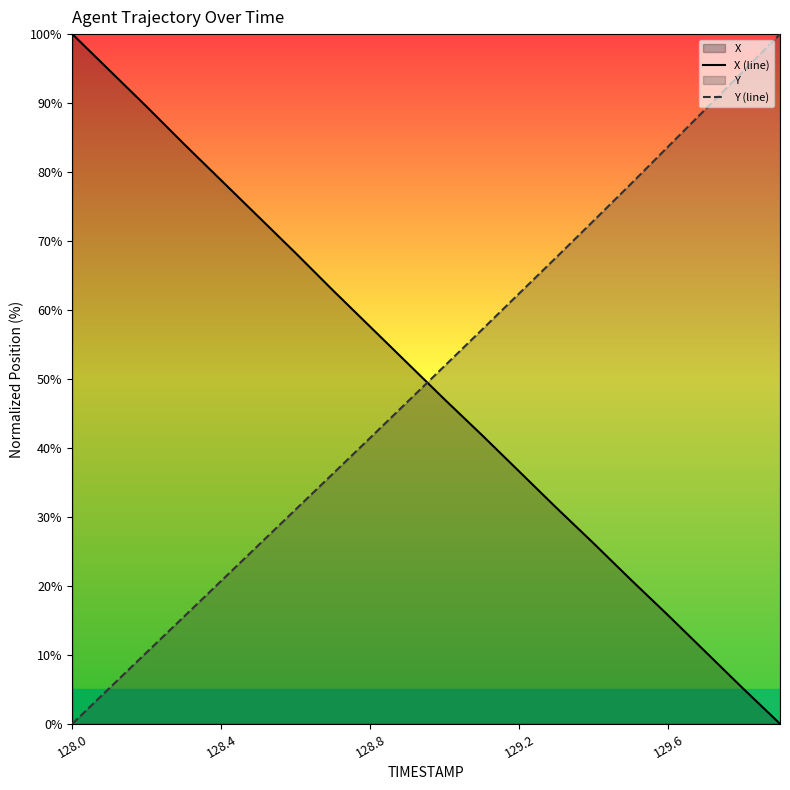

True or false: Y (line) has more than 1 interior local peaks.

False